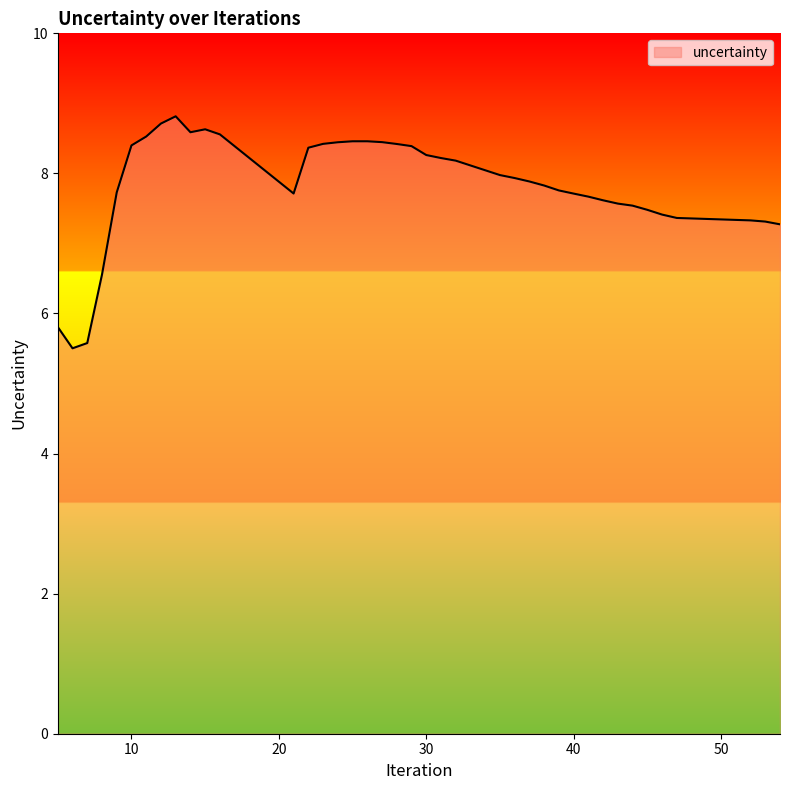

What is the difference between the maximum and minimum values?

3.3